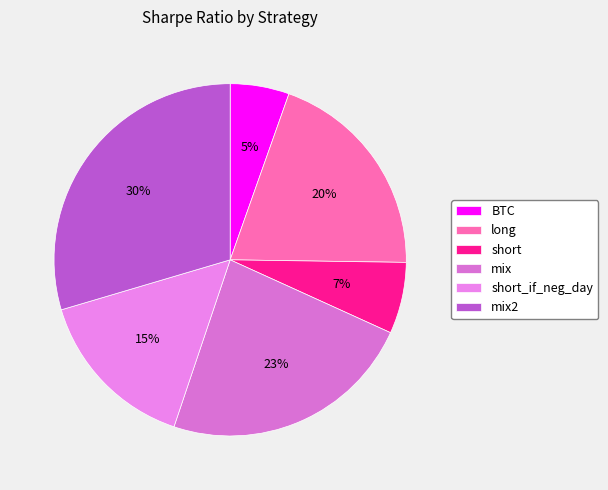

The short_if_neg_day slice represents 15% of the pie. True or false?

True